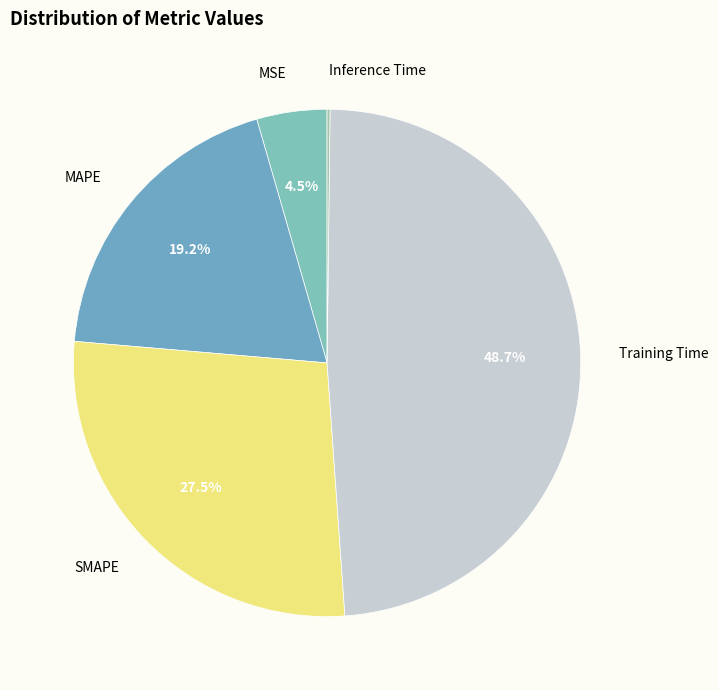

Is the sum of MSE and Training Time greater than half?

Yes